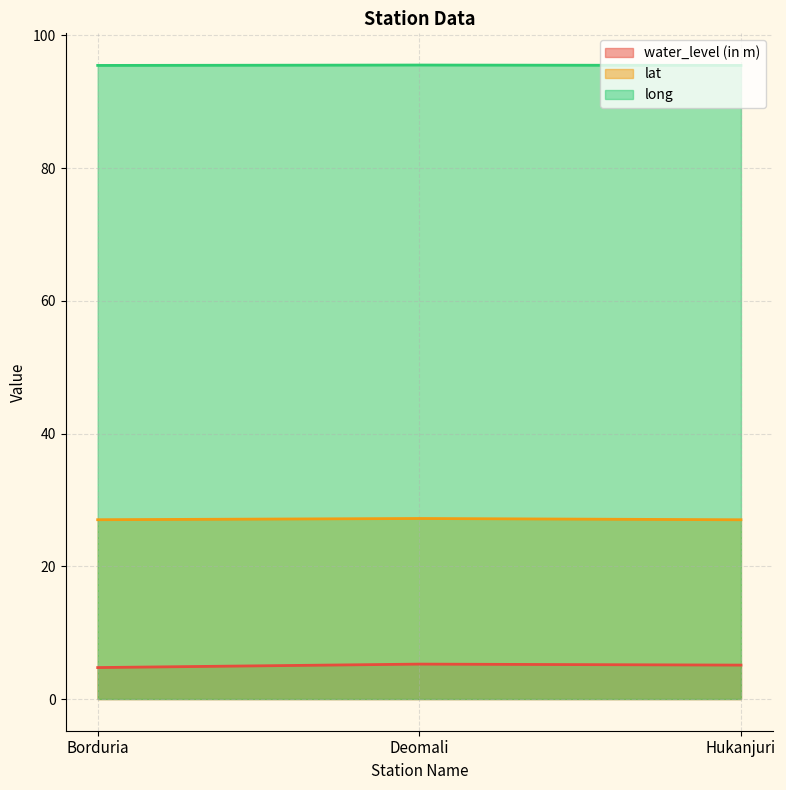

True or false: long has a value of 128.4 at Deomali.

False